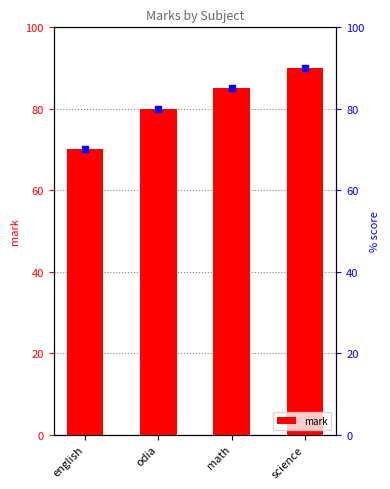

Count the number of values greater than 85.

1